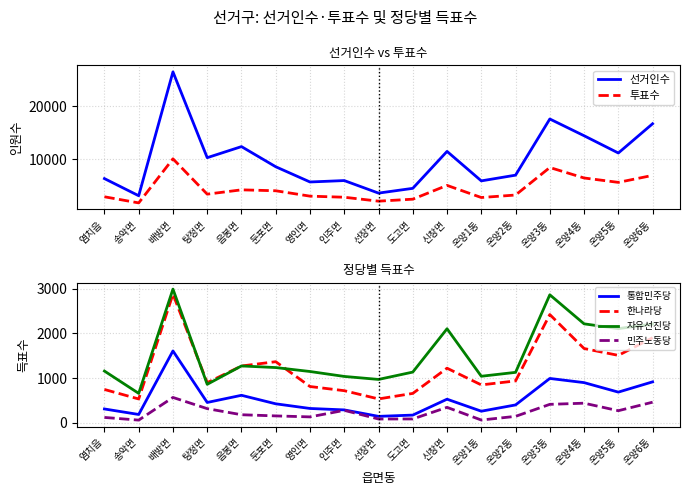

Reading right to left, list all the values displayed in this chart.

선거인수: 온양6동=16667	온양5동=11146	온양4동=14405	온양3동=17563	온양2동=6967	온양1동=5888	신창면=11449	도고면=4480	선장면=3581	인주면=5947	영인면=5680	둔포면=8552	음봉면=12354	탕정면=10263	배방면=26449	송악면=3086	염치읍=6319
투표수: 온양6동=6923	온양5동=5605	온양4동=6434	온양3동=8409	온양2동=3219	온양1동=2749	신창면=5037	도고면=2433	선장면=2061	인주면=2802	영인면=3006	둔포면=4022	음봉면=4198	탕정면=3385	배방면=10047	송악면=1734	염치읍=2887
통합민주당: 온양6동=918	온양5동=689	온양4동=901	온양3동=994	온양2동=403	온양1동=263	신창면=531	도고면=176	선장면=148	인주면=292	영인면=324	둔포면=428	음봉면=618	탕정면=458	배방면=1608	송악면=190	염치읍=313
한나라당: 온양6동=1903	온양5동=1509	온양4동=1662	온양3동=2420	온양2동=939	온양1동=850	신창면=1223	도고면=660	선장면=537	인주면=721	영인면=814	둔포면=1368	음봉면=1272	탕정면=900	배방면=2875	송악면=536	염치읍=748
자유선진당: 온양6동=2208	온양5동=2106	온양4동=2213	온양3동=2861	온양2동=1130	온양1동=1043	신창면=2103	도고면=1136	선장면=972	인주면=1039	영인면=1149	둔포면=1237	음봉면=1273	탕정면=863	배방면=2988	송악면=661	염치읍=1159
민주노동당: 온양6동=464	온양5동=274	온양4동=442	온양3동=416	온양2동=148	온양1동=66	신창면=349	도고면=90	선장면=89	인주면=282	영인면=136	둔포면=158	음봉면=184	탕정면=320	배방면=570	송악면=64	염치읍=124